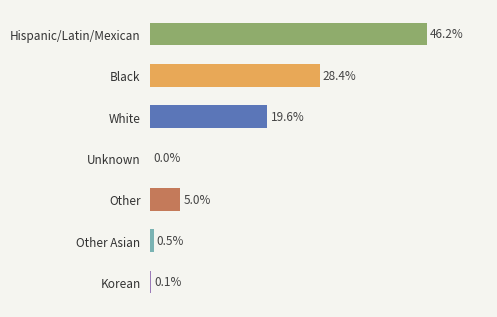

The chart shows a value of 37.3 at Black. True or false?

False